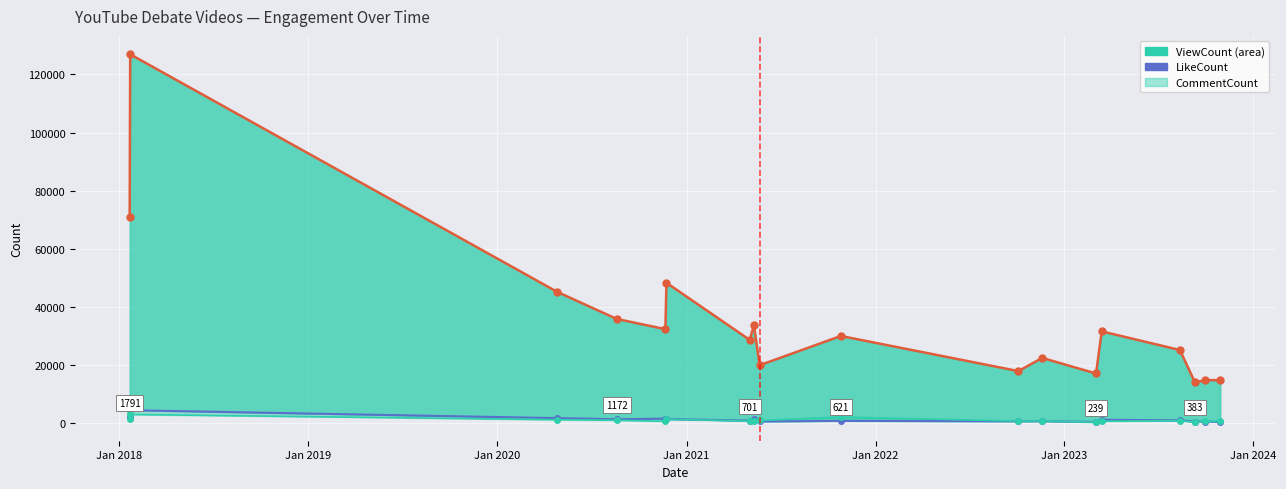

True or false: ViewCount line has more than 2 points higher than both neighbors.

True